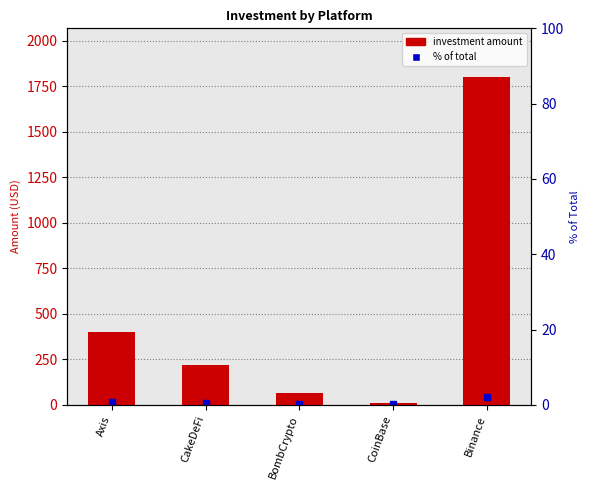

The value at CakeDeFi is 220. True or false?

True